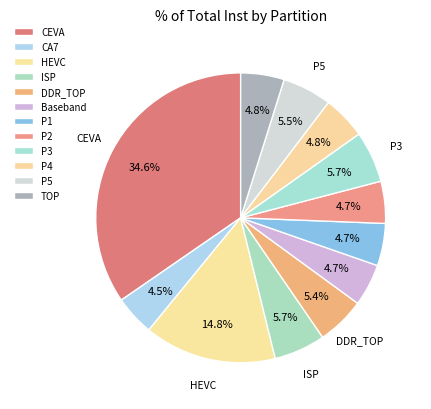

Rank the categories by value from lowest to highest.

CA7, P2, Baseband, P1, P4, TOP, DDR_TOP, P5, ISP, P3, HEVC, CEVA